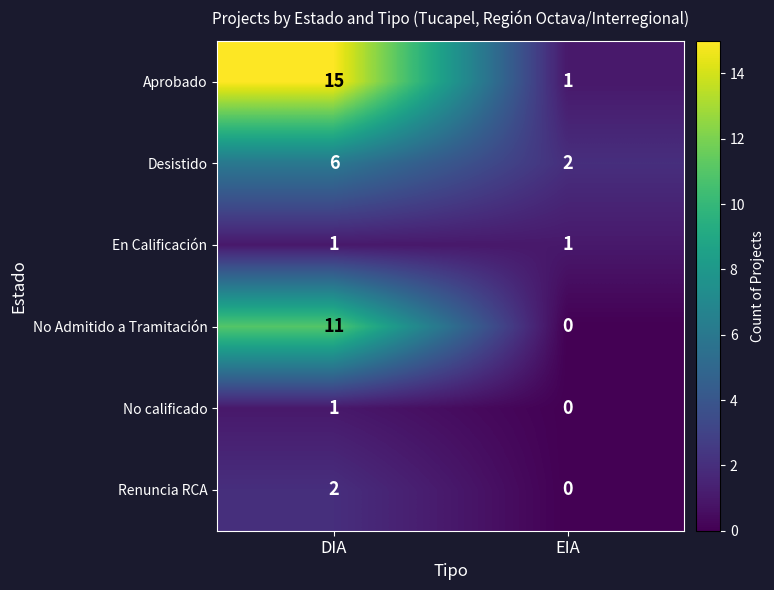

Reading right to left, what are all the values shown in this chart?

Aprobado: 1	15
Desistido: 2	6
En Calificación: 1	1
No Admitido a Tramitación: 0	11
No calificado: 0	1
Renuncia RCA: 0	2